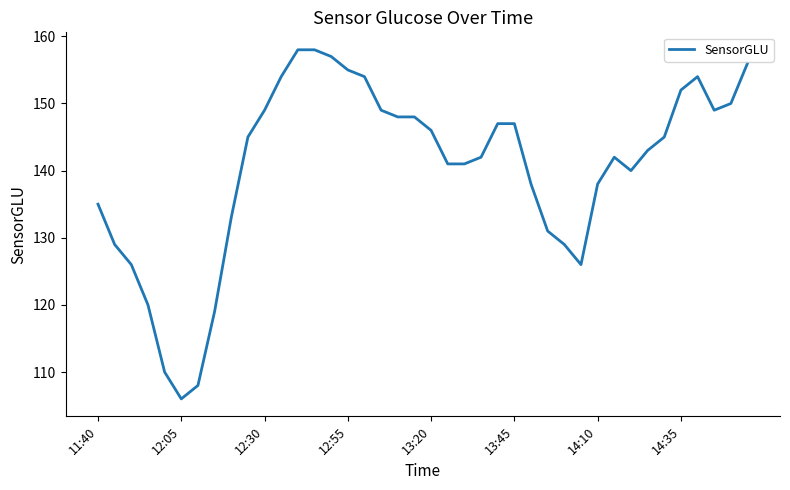

What is the difference between the maximum and second lowest values?

50